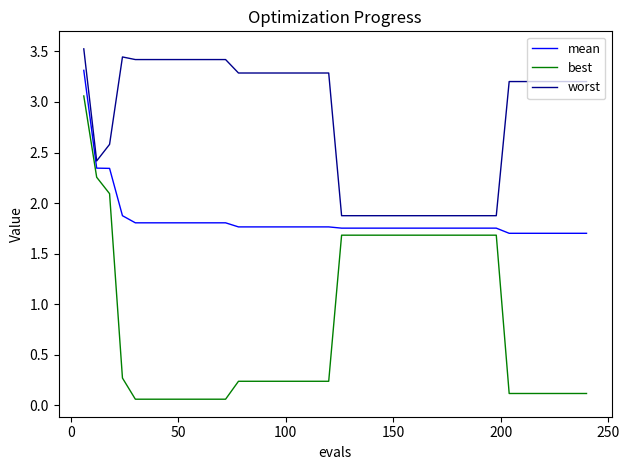

True or false: mean and worst intersect in this chart.

False